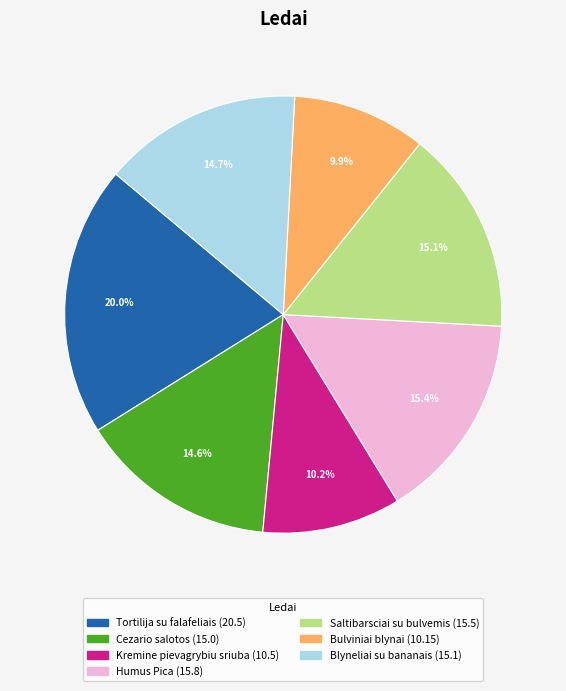

Is it true that Humus Pica is 25% of the pie?

False